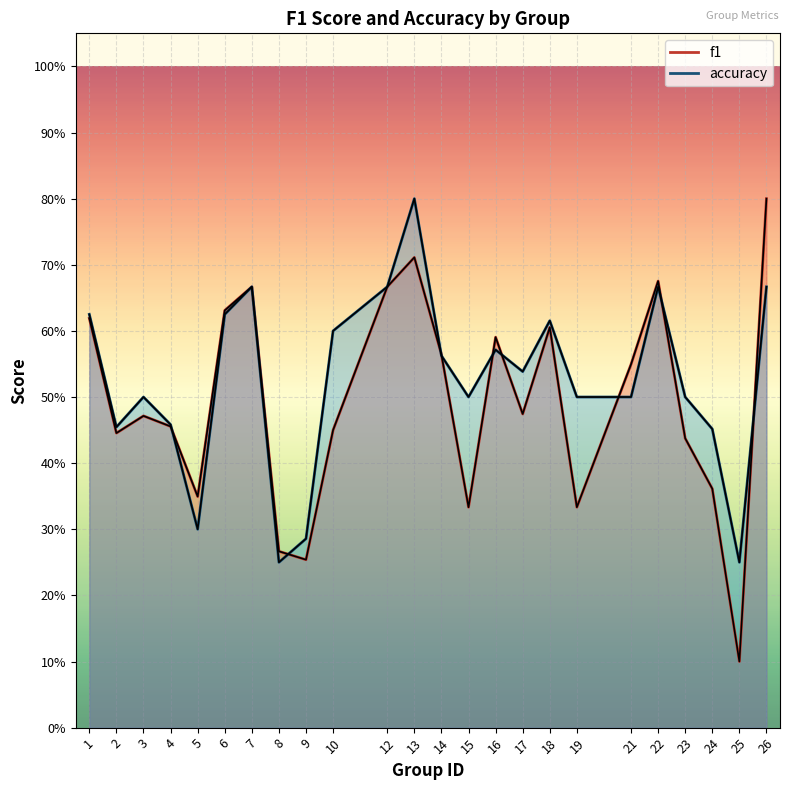

What are all the series names shown in the legend?

f1, accuracy